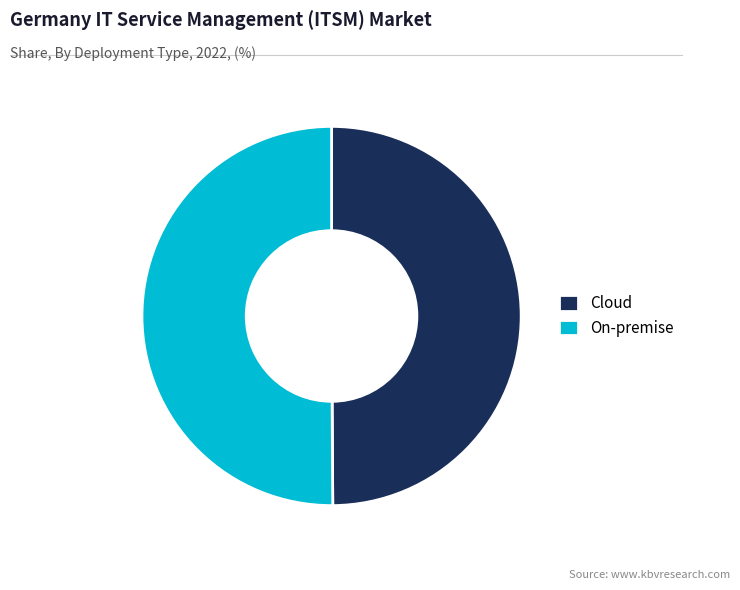

Approximately how many times larger is the value at On-premise compared to Cloud?

1.0